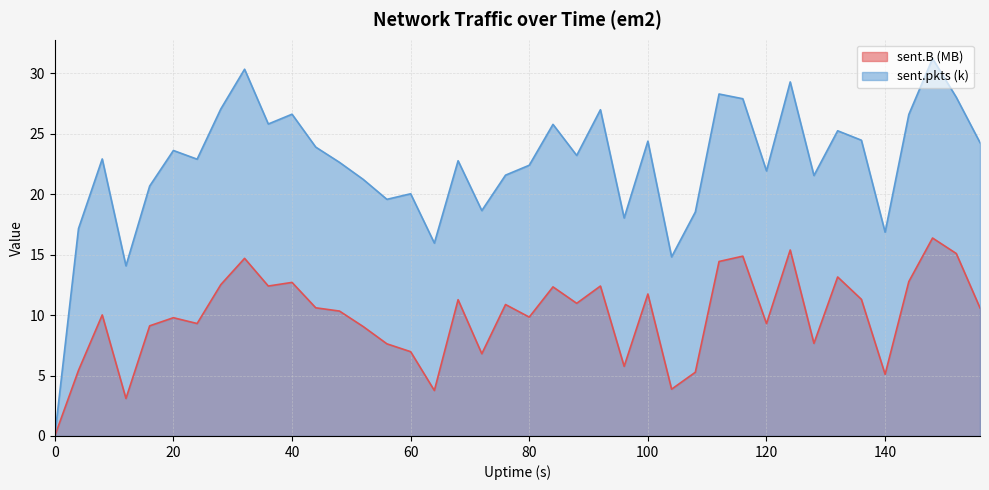

Rank the series at 120 from highest to lowest value.

sent.pkts (k), sent.B (MB)